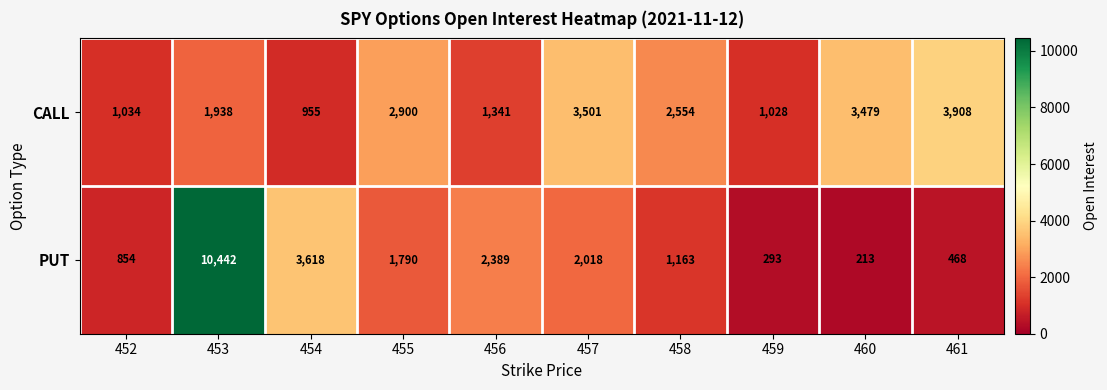

How many values in the PUT series are below 1790?

5